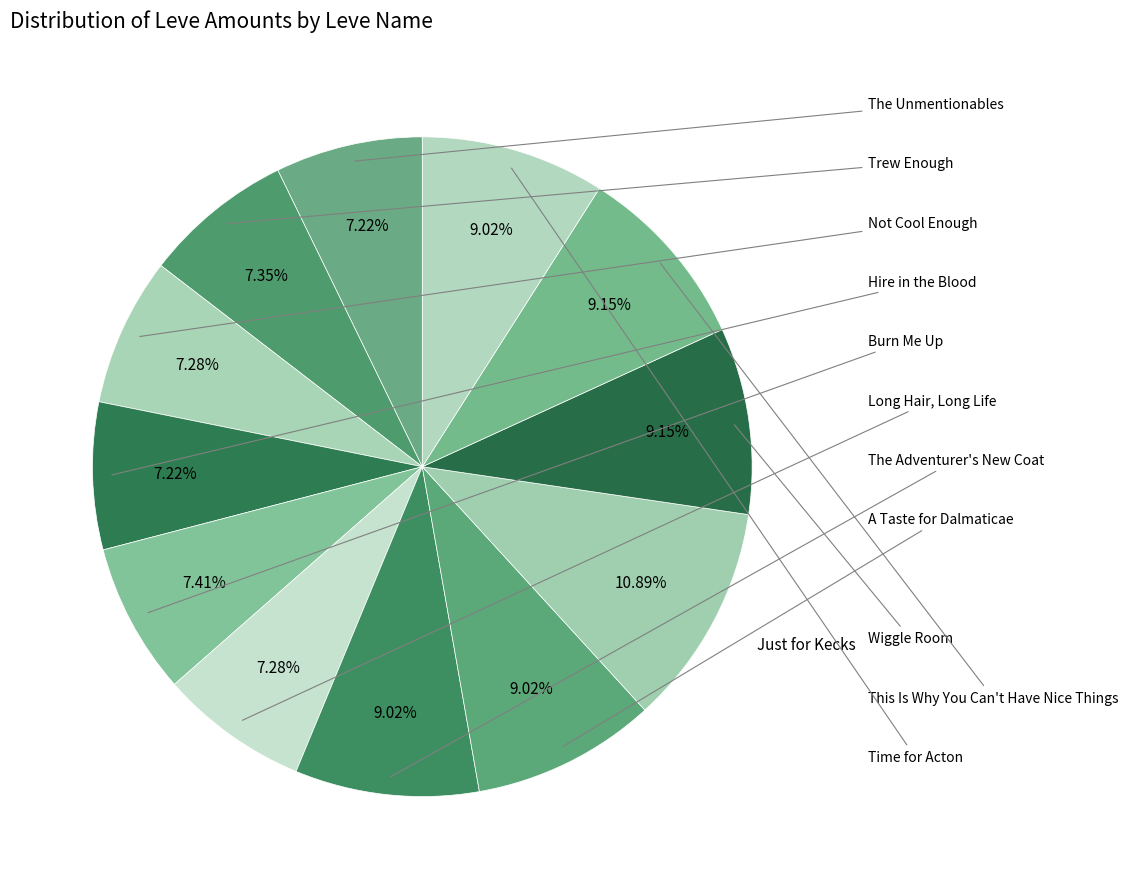

To the nearest percent, what is the difference between the largest and smallest slice percentages?

4%